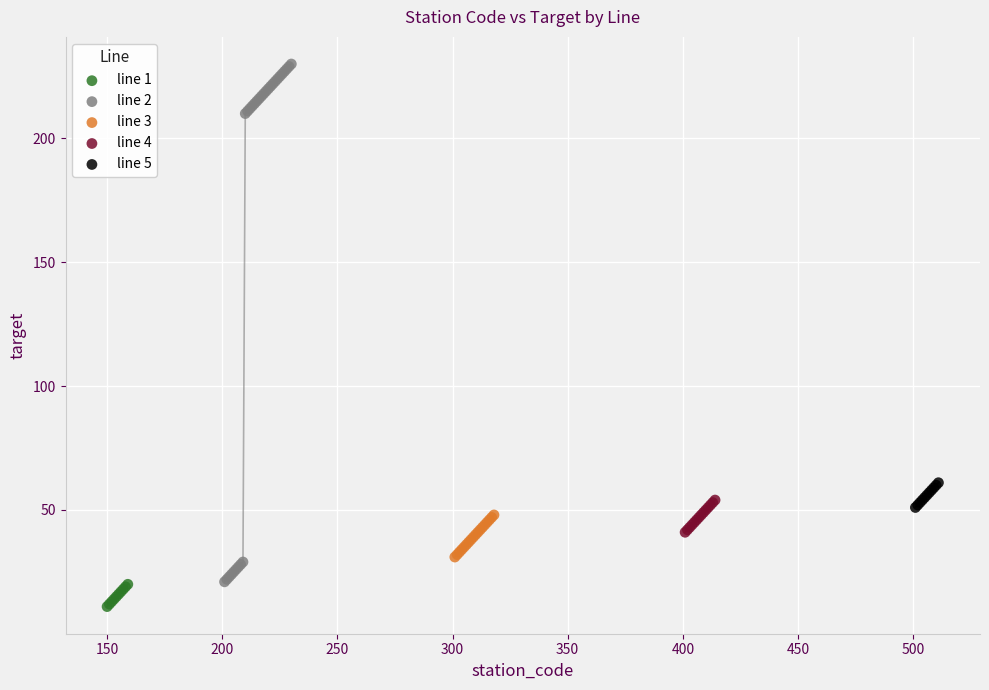

Which series reaches the minimum Y coordinate?

line 1